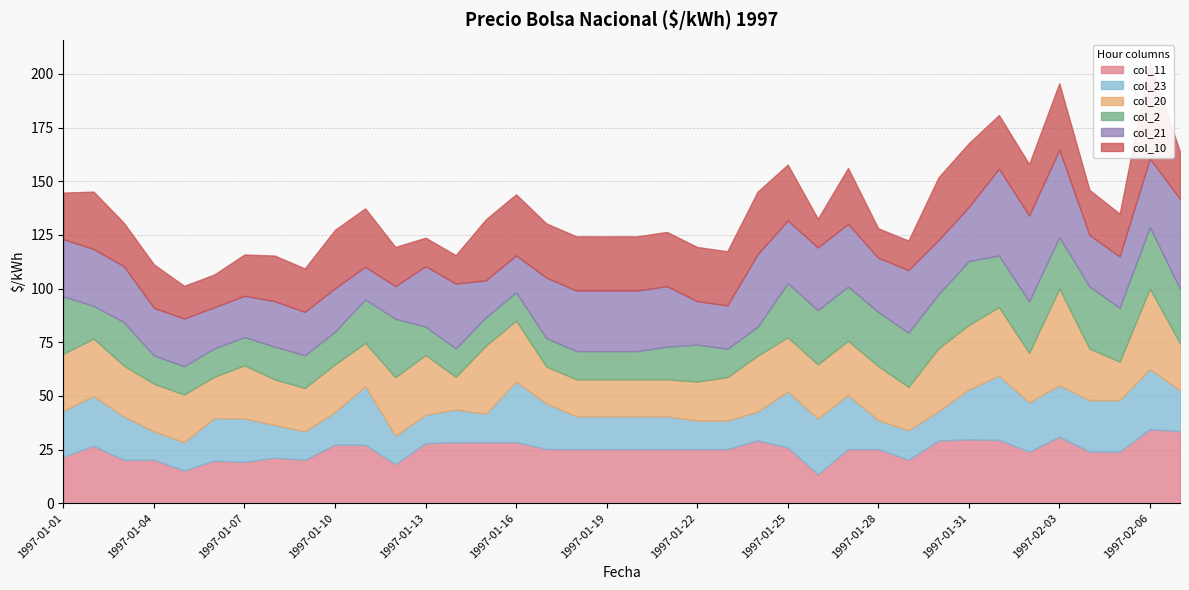

At how many categories does at least one series exceed 35?

5